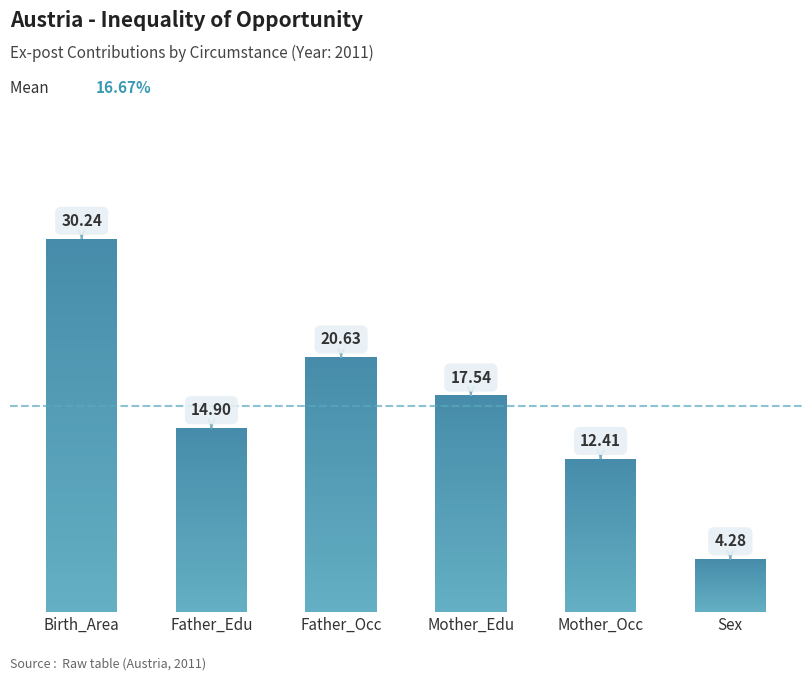

What value does the data have at Father_Edu?

14.9